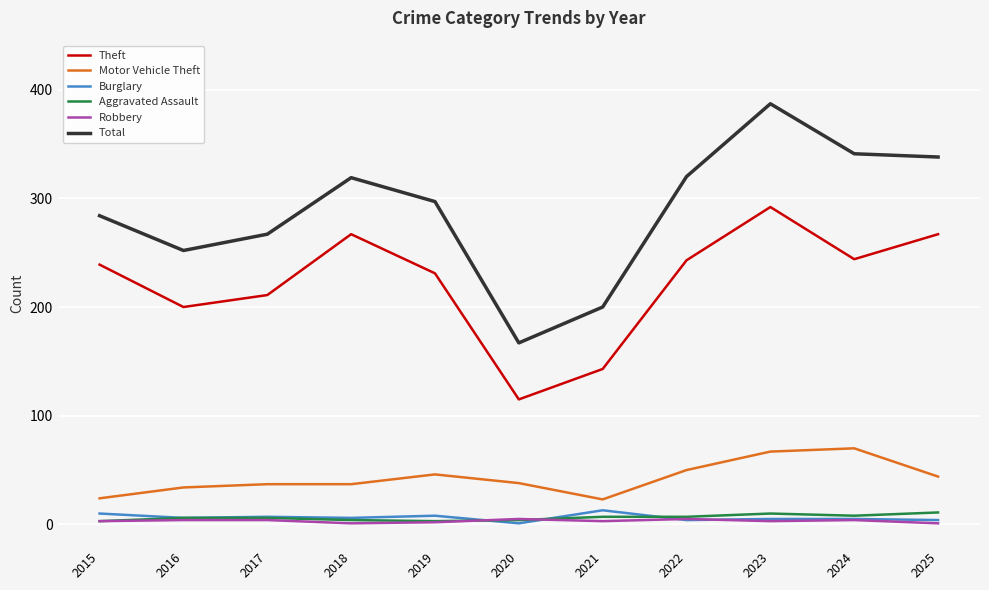

True or false: Robbery and Total intersect in this chart.

False